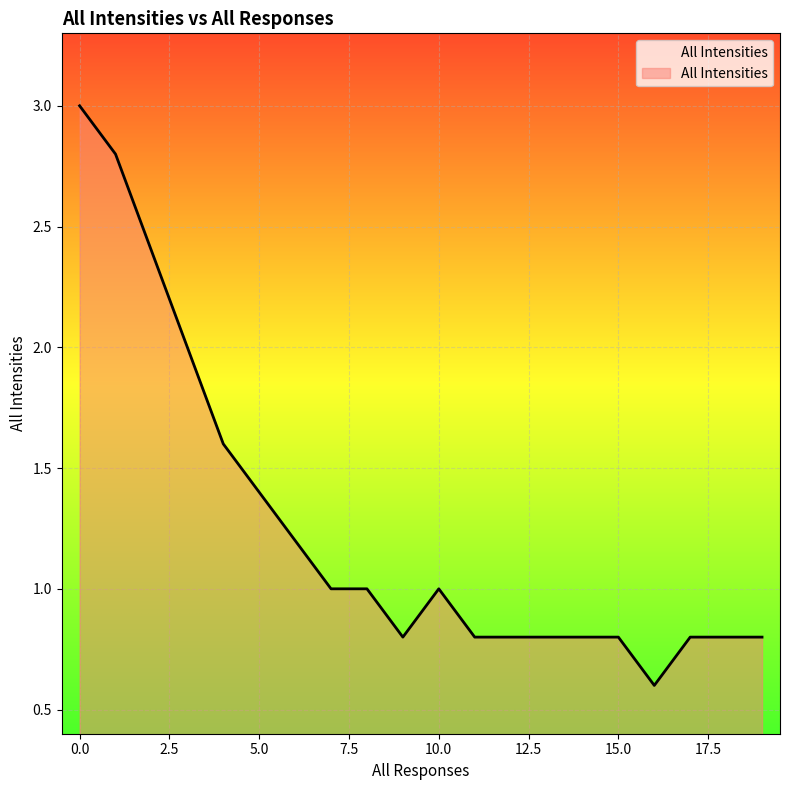

Reading left to right, what are all the values shown in this chart?

3.0	2.8	2.4	2.0	1.6	1.4	1.2	1.0	1.0	0.8	1.0	0.8	0.8	0.8	0.8	0.8	0.6	0.8	0.8	0.8